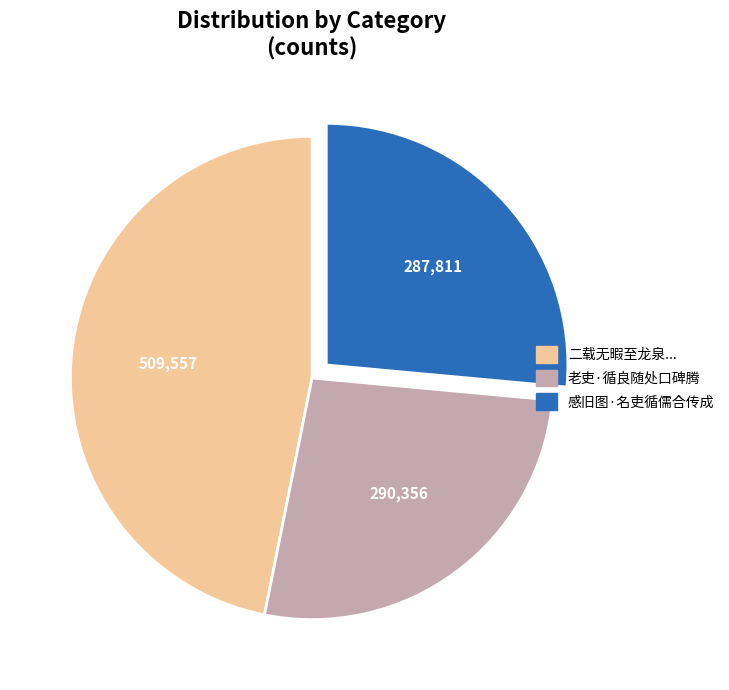

Does any single category account for the majority?

No